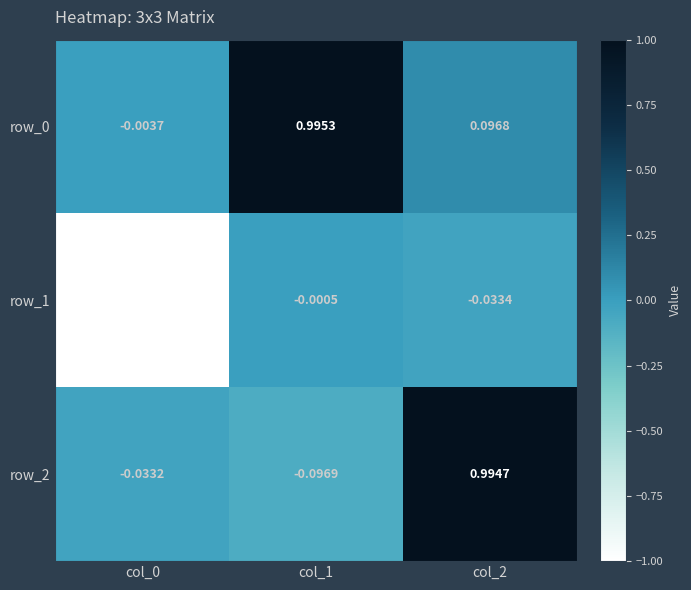

Is the value of row_0 at col_0 greater than the value of row_2 at col_1?

Yes